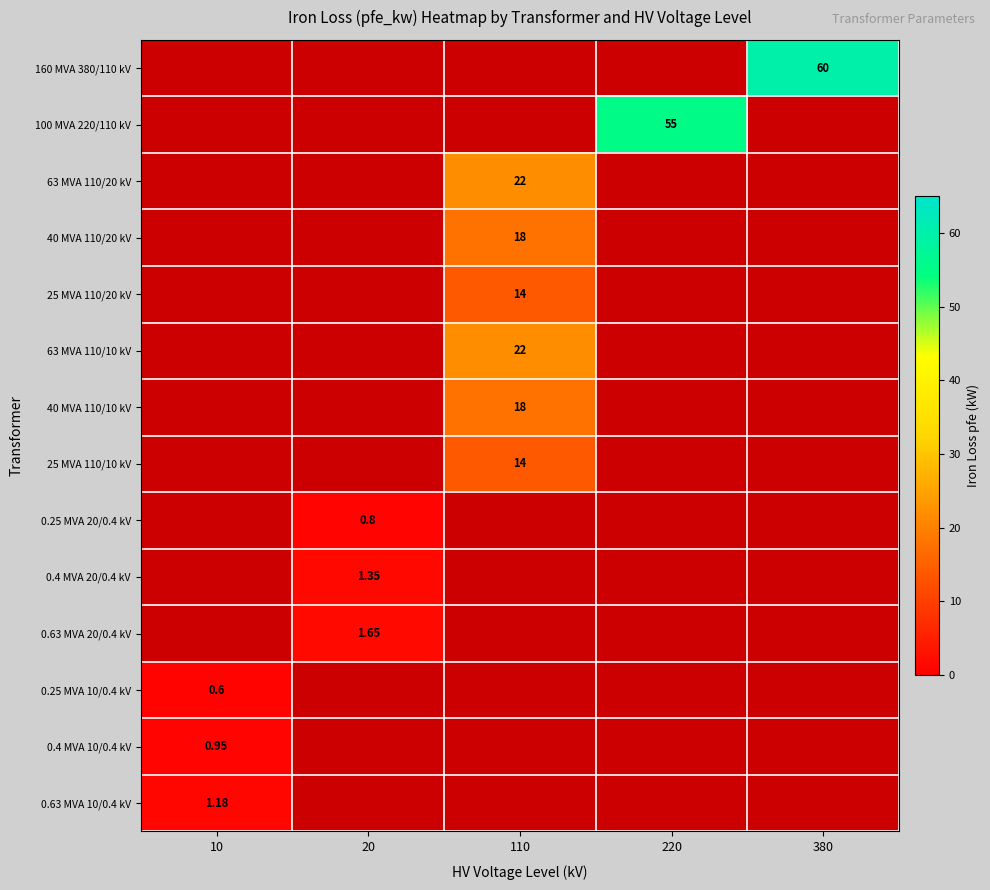

What is the maximum value shown in the chart?

60.0